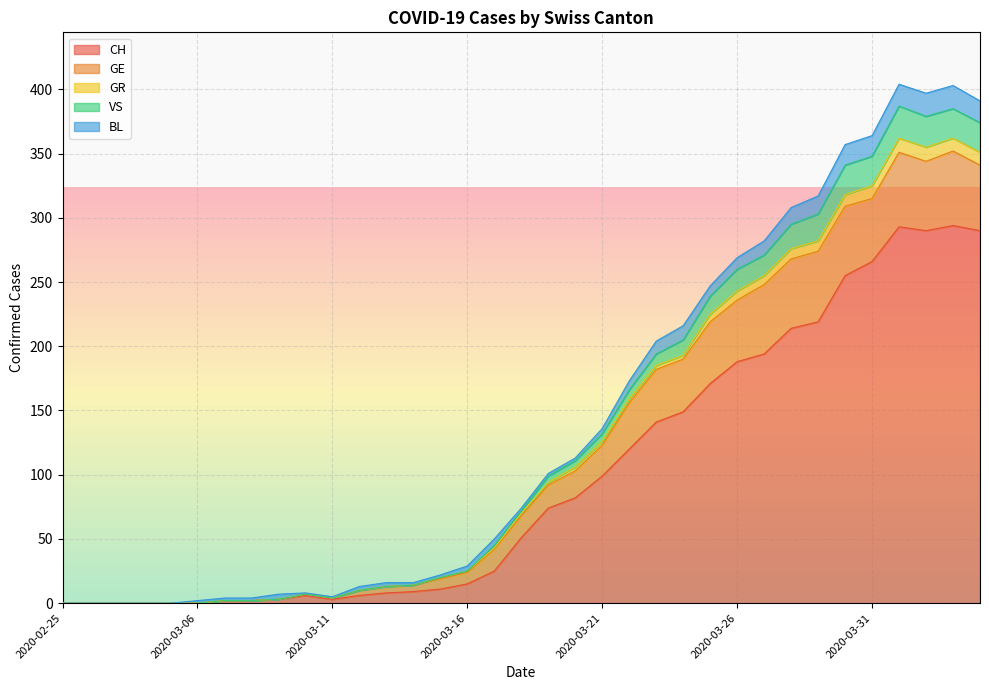

The value of CH at 2020-03-31 is 266. True or false?

True